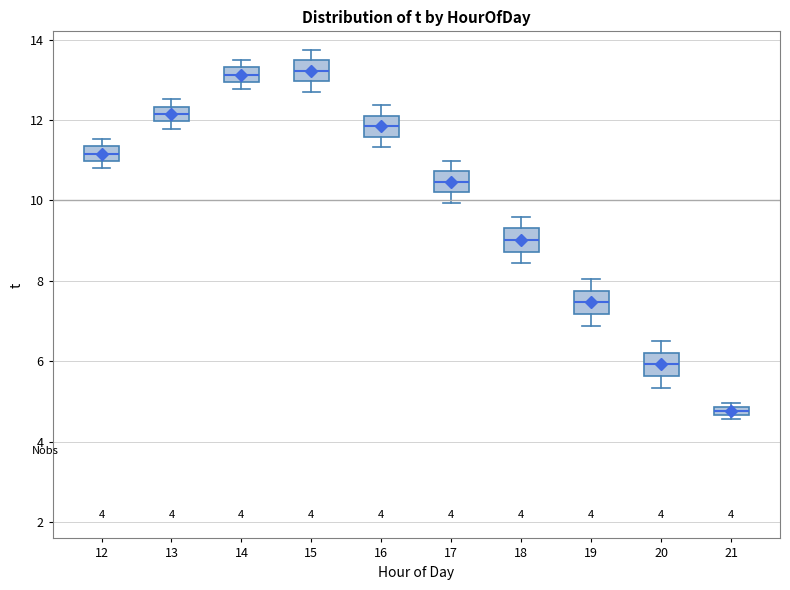

Where does the median line of the box at x = 14 sit on the y-axis? The values are not printed on the chart, so give them approximately, as read against the axis.

13.2